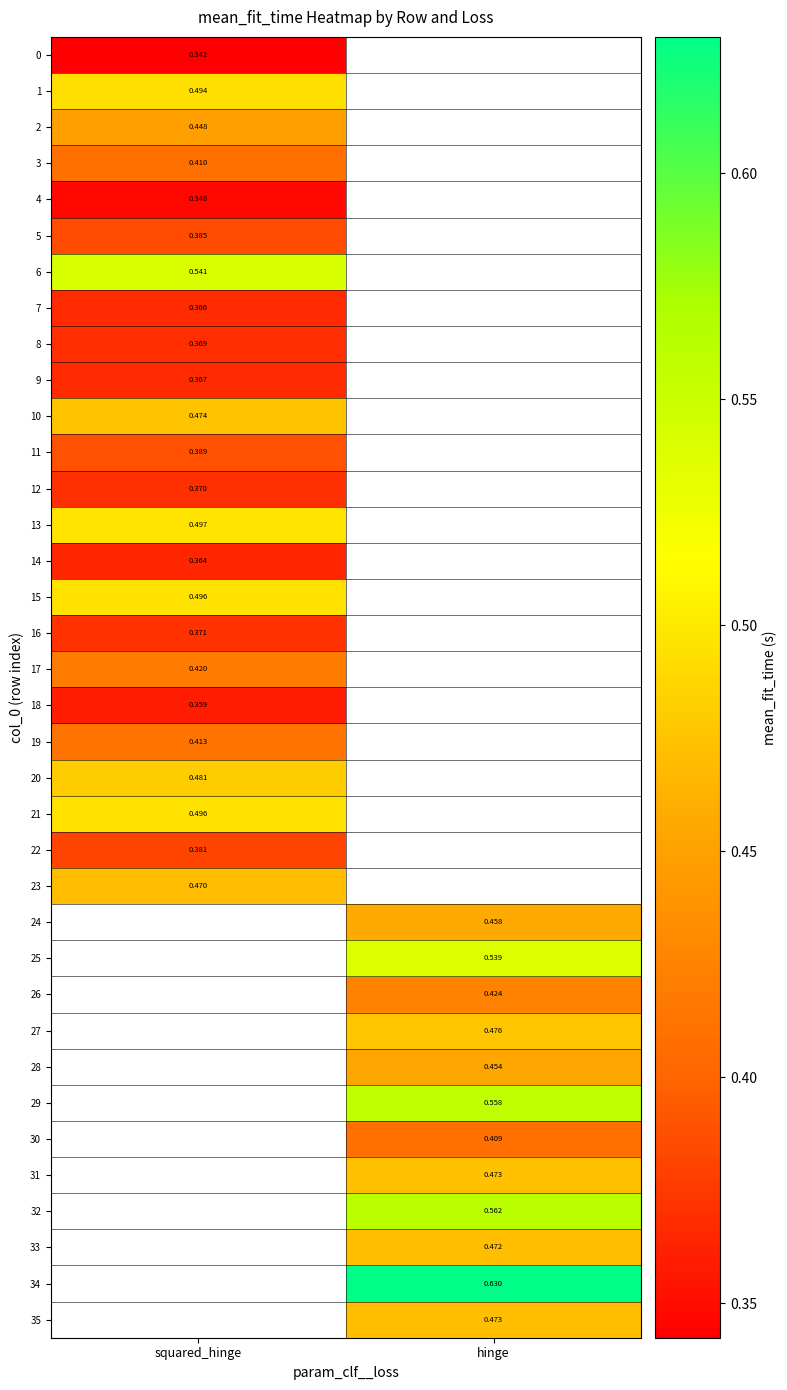

At which category does the chart reach its minimum across all series?

squared_hinge